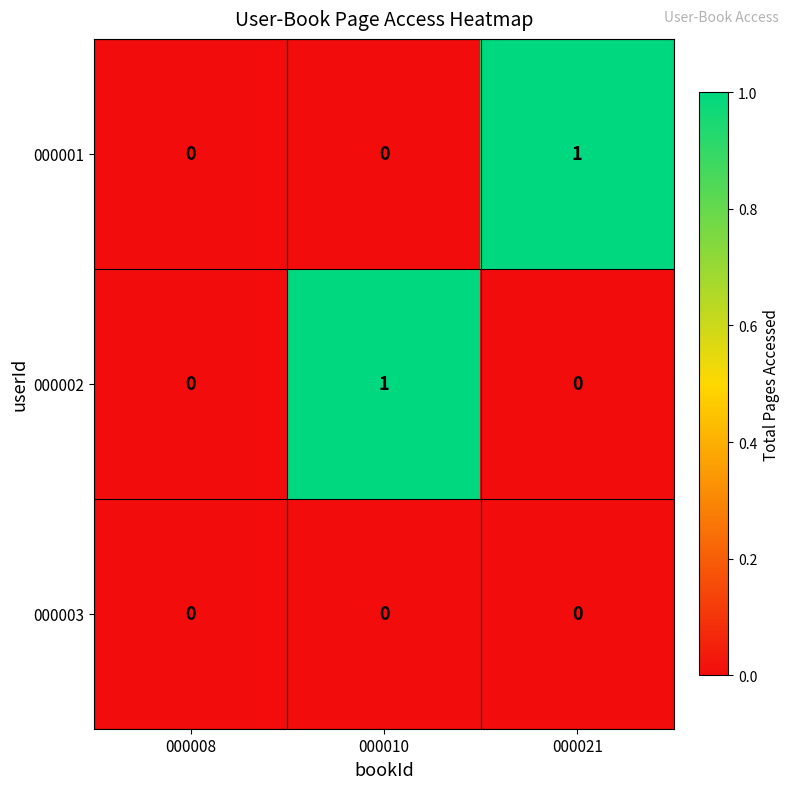

What is the spread (max minus min) of values at 000010?

1